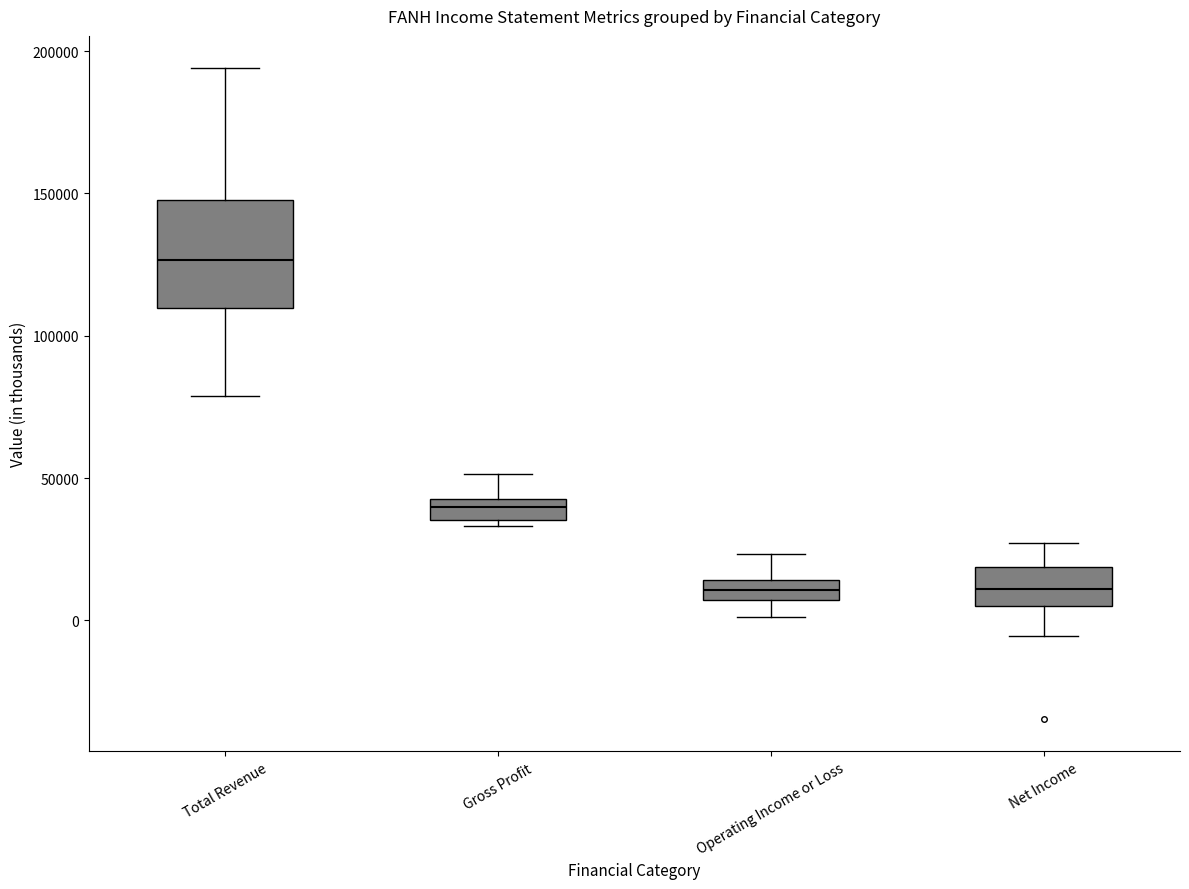

Where does the upper whisker of the box for Gross Profit end on the y-axis? The values are not printed on the chart, so give them approximately, as read against the axis.

50000